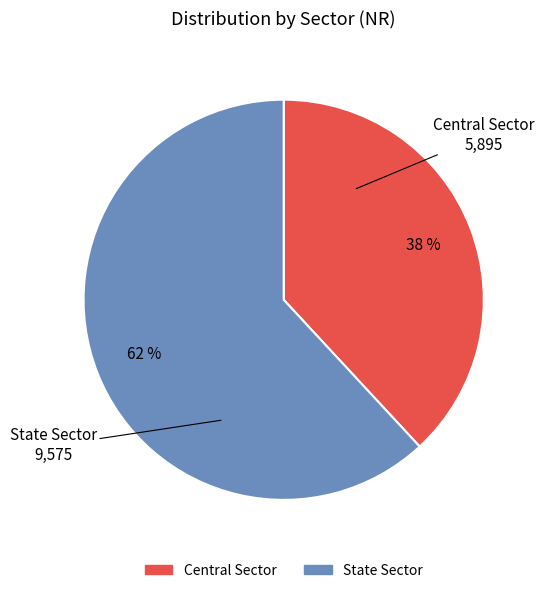

Is it true that Central Sector is 38% of the pie?

True